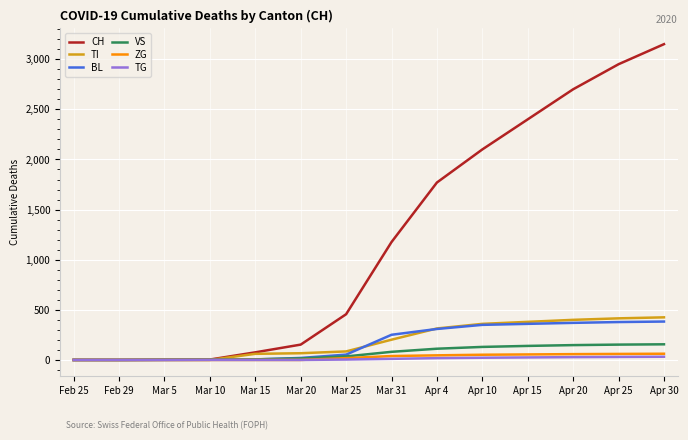

Between Feb 29 and Apr 25, which series saw the biggest shift?

CH